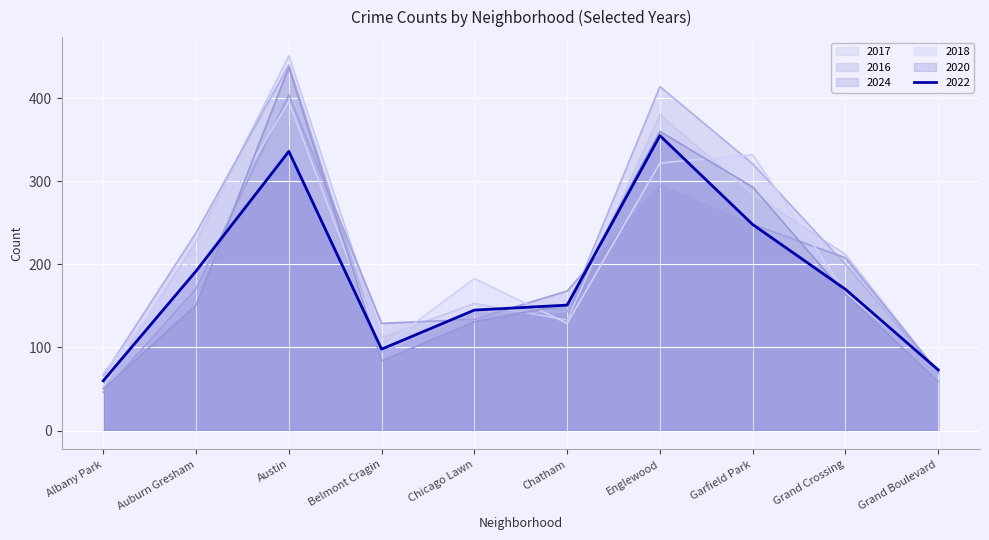

Which series has the largest total across all categories?

2016